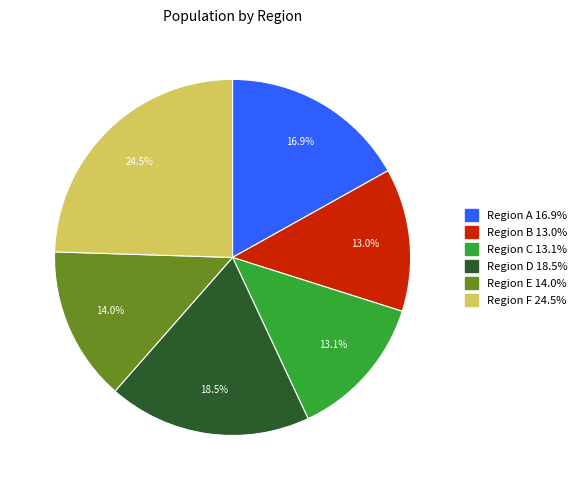

What is the total percentage of Region D 18.5% and Region C 13.1%?

31.6%